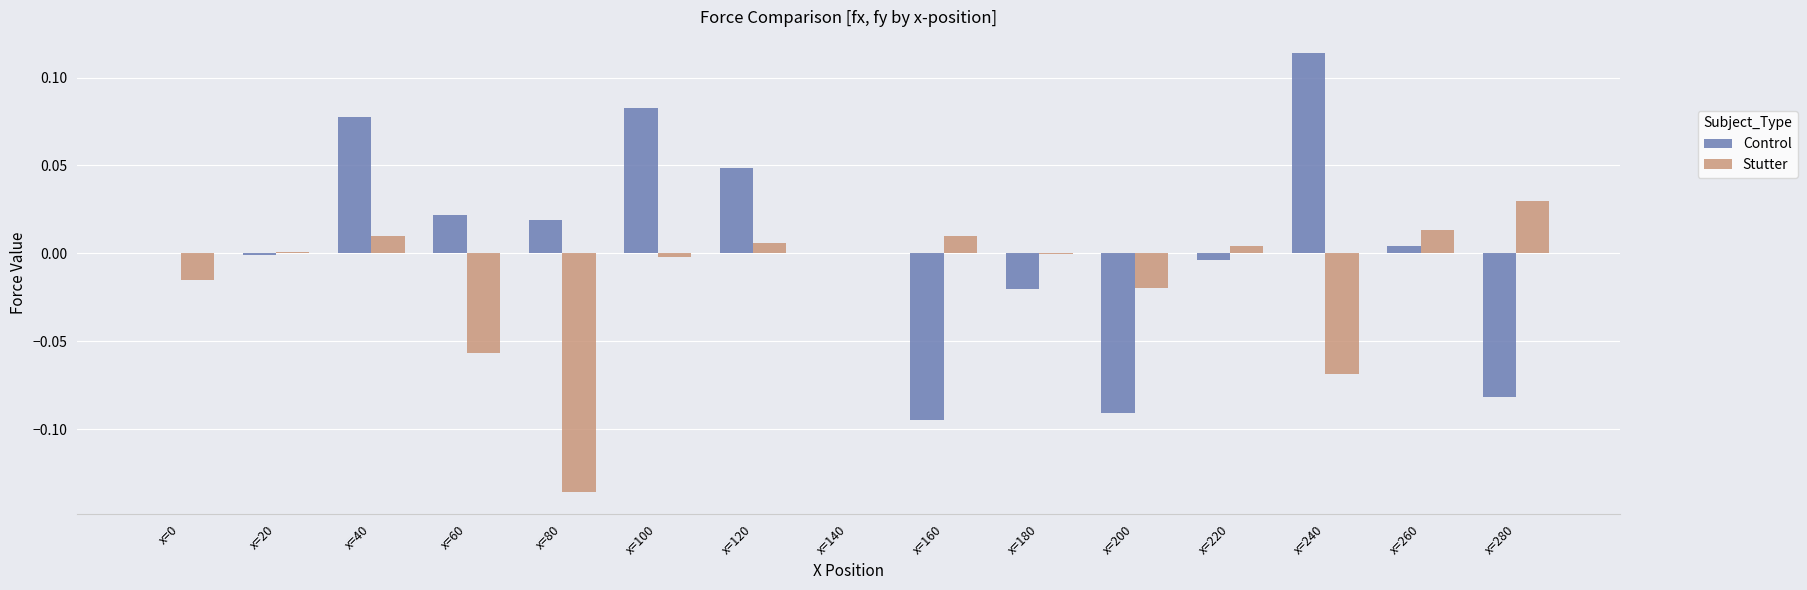

At which category is the sum across all series the highest?

x=40